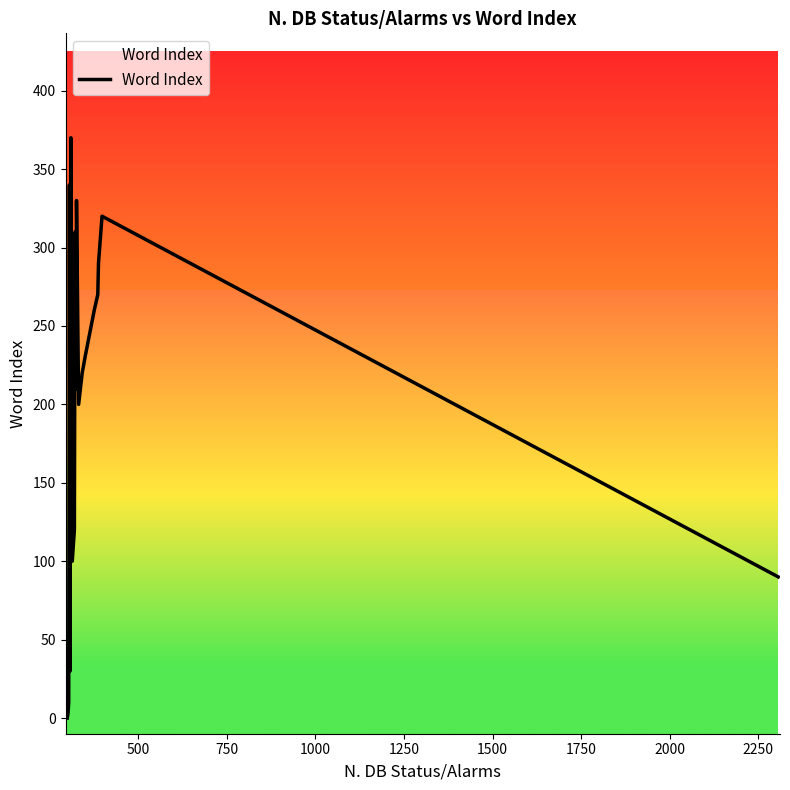

What is the sum of all values?

3703